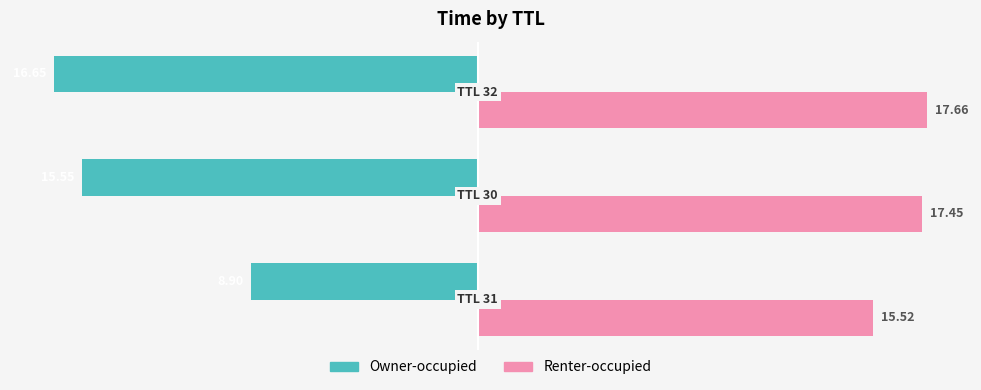

At which label is Owner-occupied closest to -12?

31